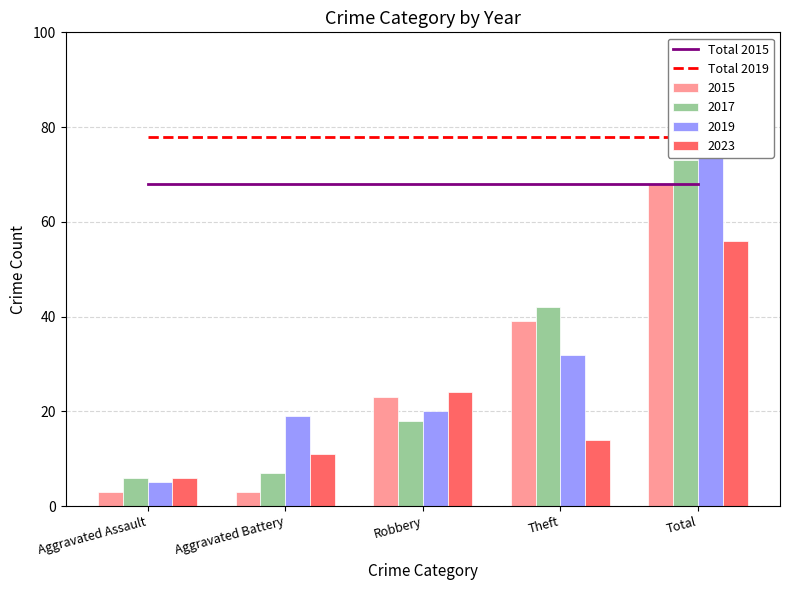

Rank the categories by Total 2019 value from highest to lowest.

Aggravated Assault, Aggravated Battery, Robbery, Theft, Total